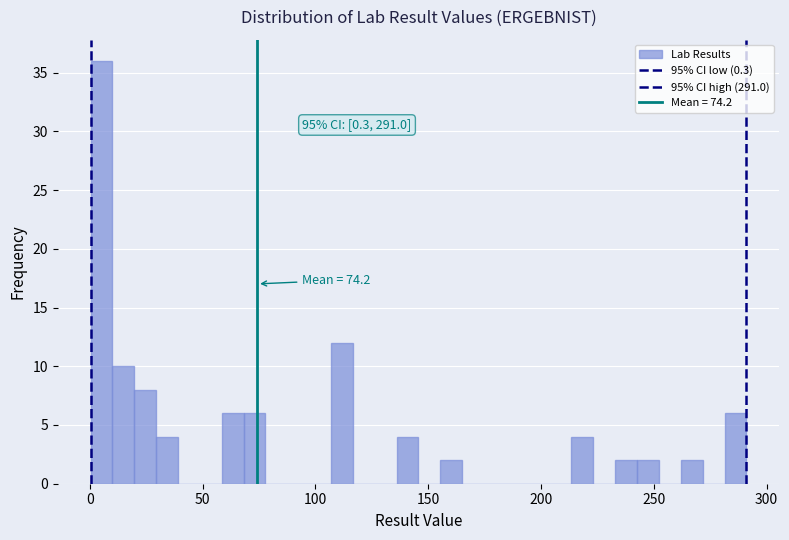

Around what value on the x-axis is the tallest bar? Give the approximate position of its centre, as read against the axis.

5